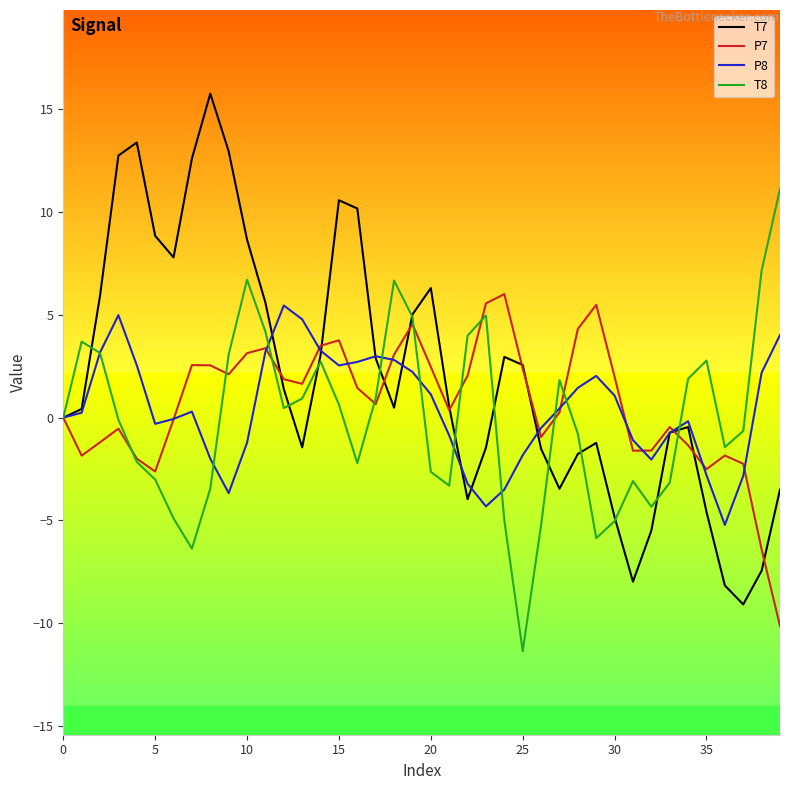

At how many categories does at least one series exceed 7?

12